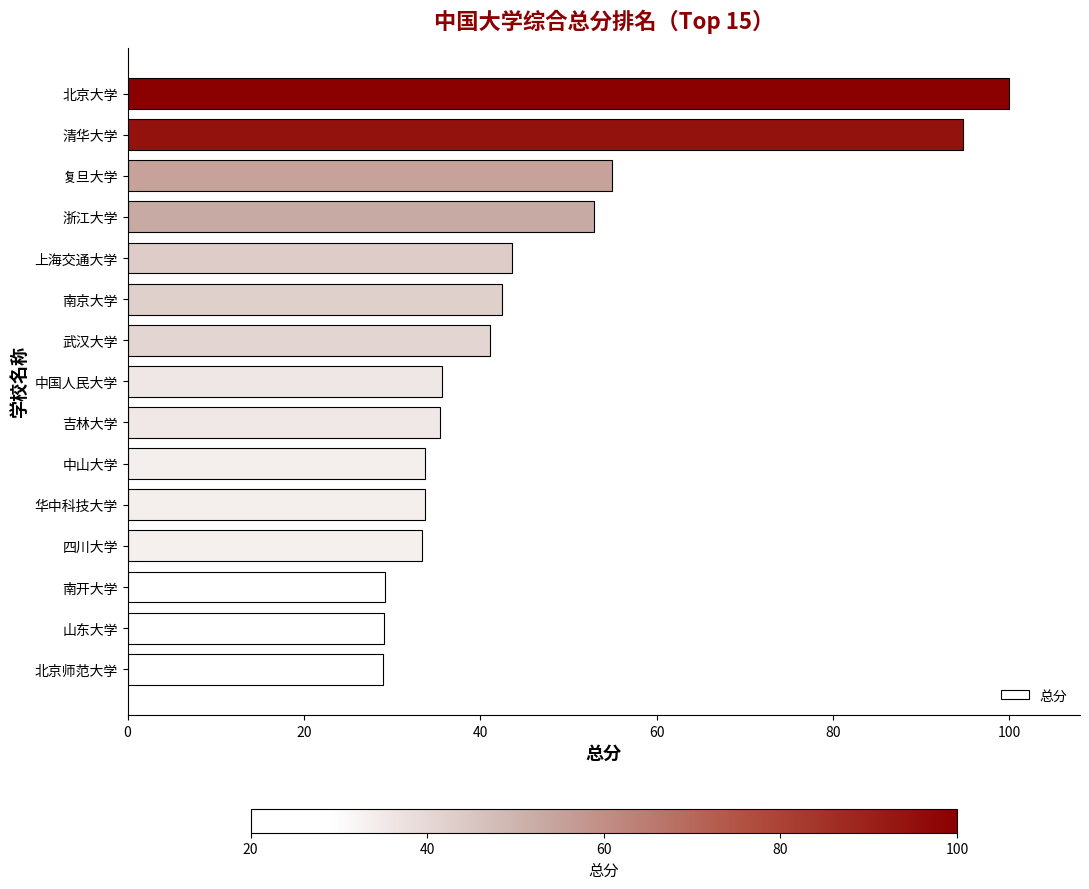

Are the bars horizontal?

Yes